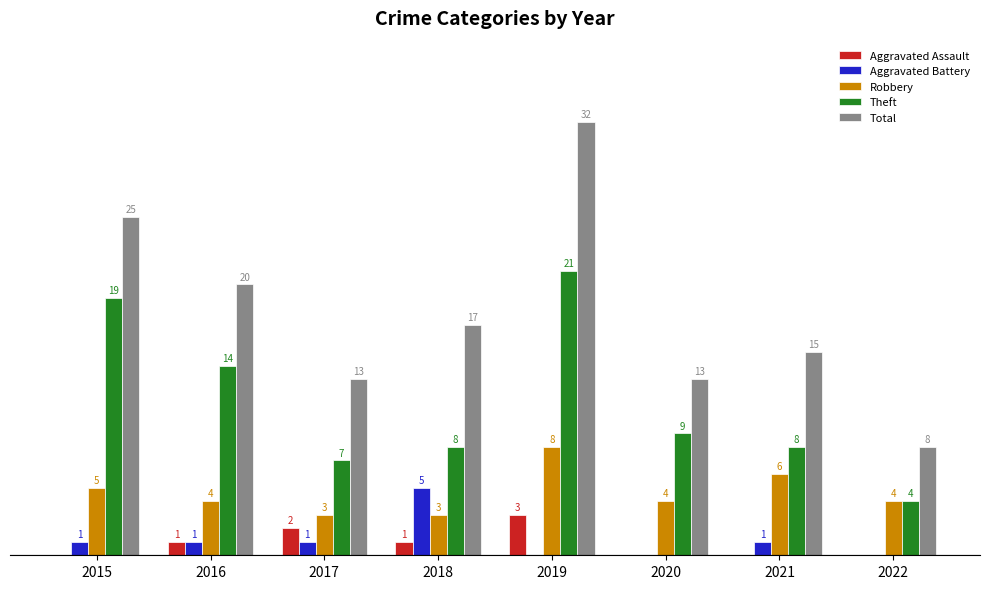

Which series has the largest total across all categories?

Total